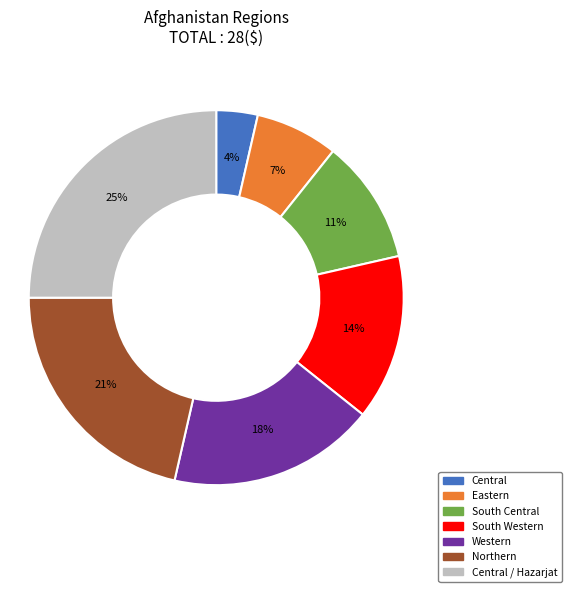

How many segments does this pie chart have?

7